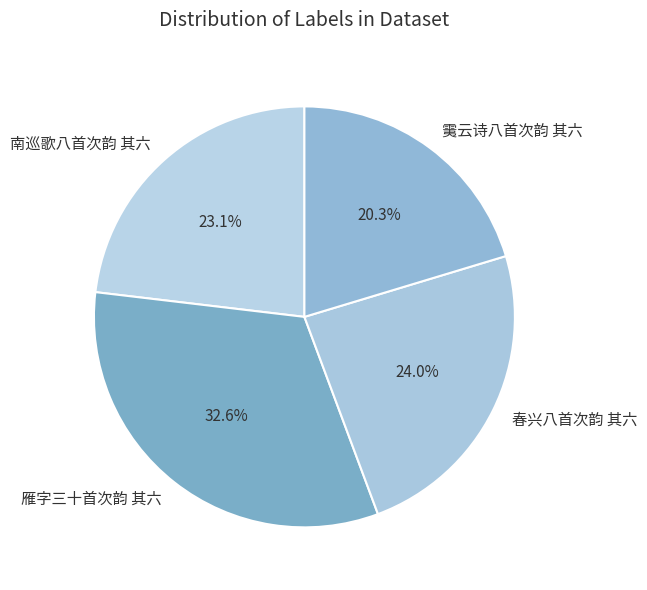

To the nearest percent, what is the combined percentage of 䨑云诗八首次韵 其六 and 春兴八首次韵 其六?

44%